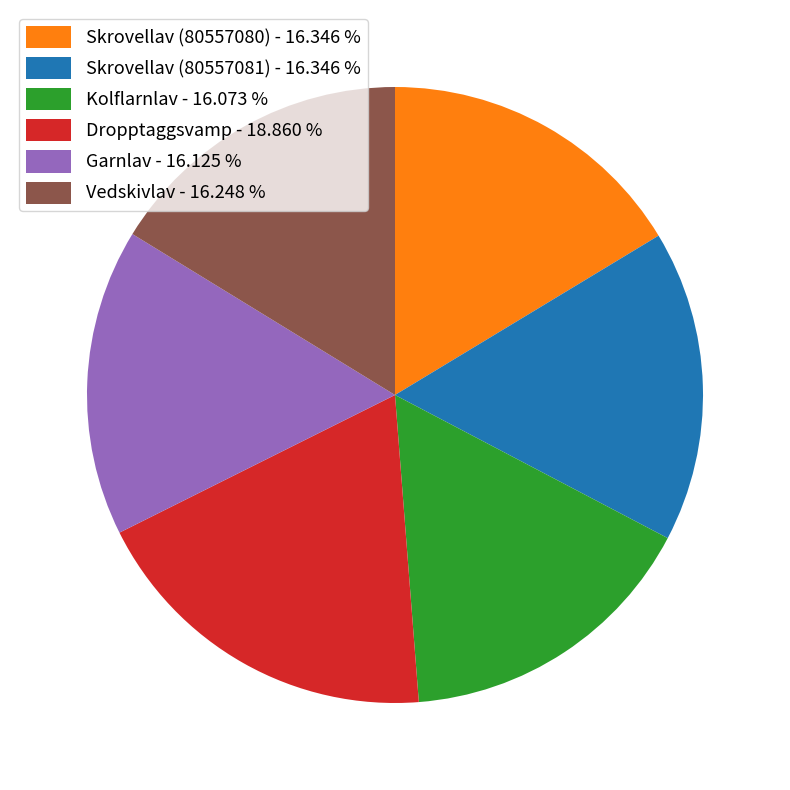

True or false: Skrovellav (80557080) accounts for 2% of the total.

False